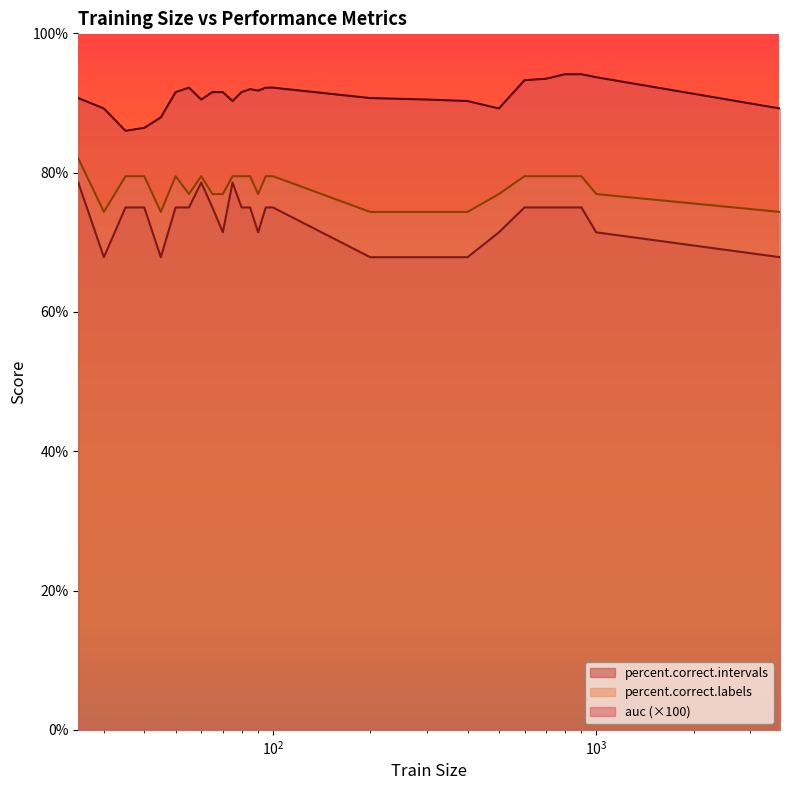

True or false: percent.correct.labels and auc (×100) intersect in this chart.

False